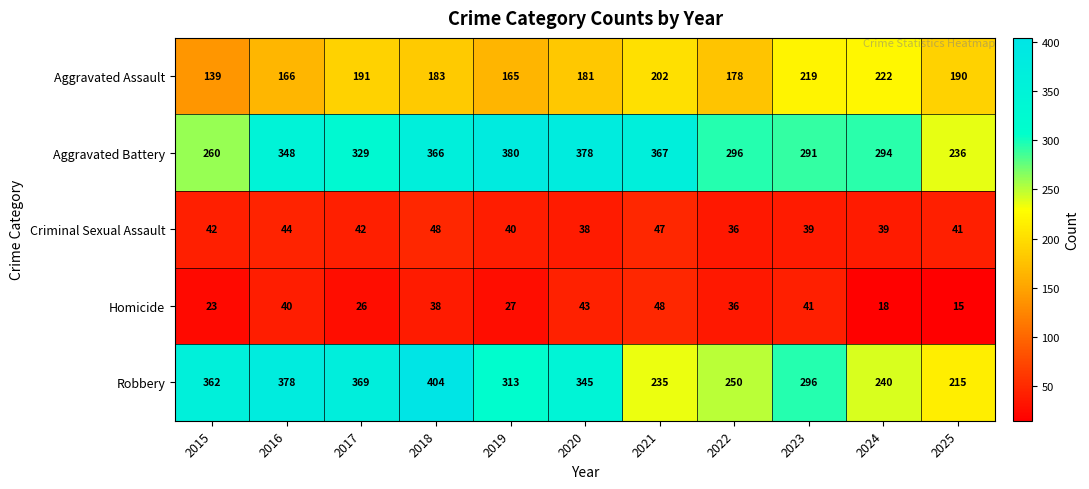

Read the Aggravated Assault value at 2021, to the nearest 5.

200